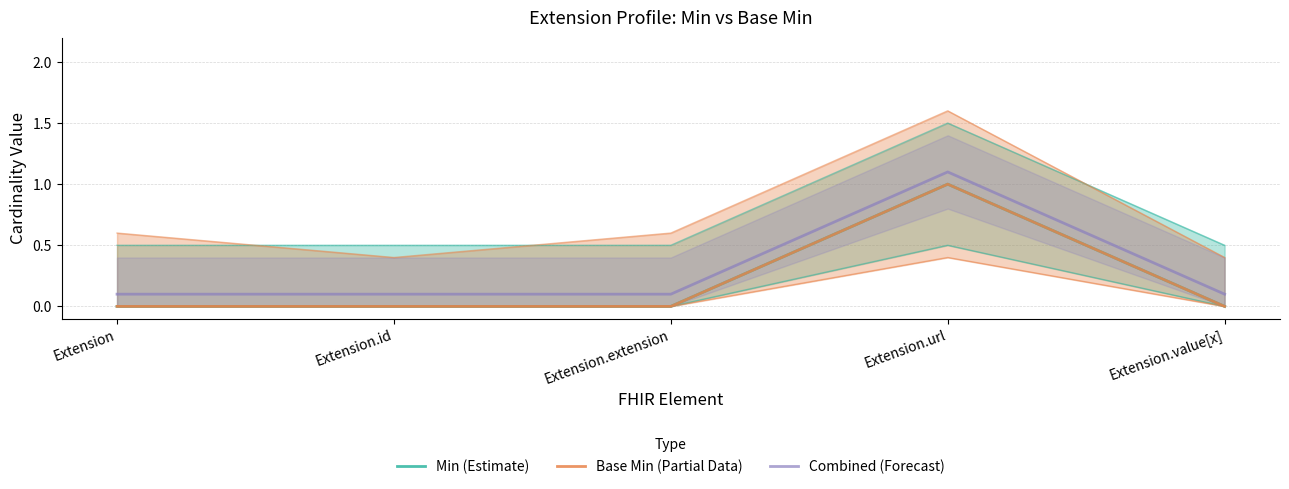

Where is Base Min (Partial Data) nearest to the value 0?

Extension